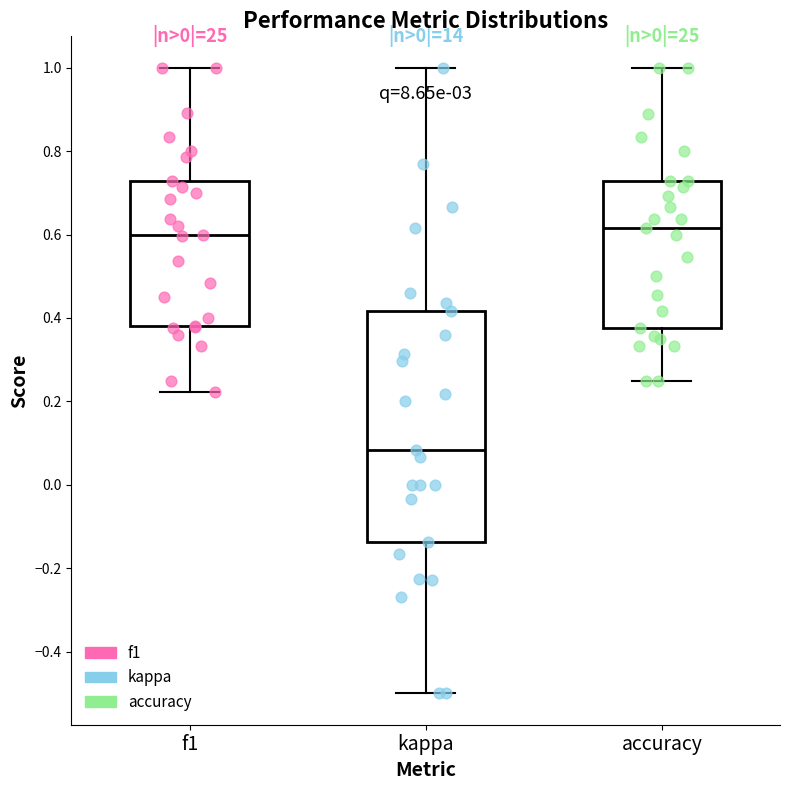

Reading left to right, read every box against the y-axis: the position of its median line, the range the box covers, and the ends of its whiskers. The values are not printed on the chart, so give them approximately, as read against the axis.

f1: median 0.60, box 0.38 to 0.72, whiskers 0.22 to 1.00
kappa: median 0.08, box -0.14 to 0.42, whiskers -0.50 to 1.00
accuracy: median 0.62, box 0.38 to 0.72, whiskers 0.26 to 1.00